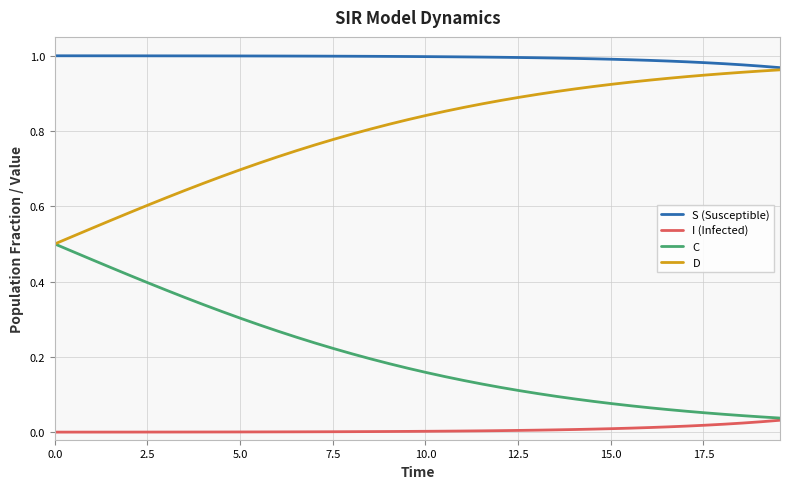

What are all the series names shown in the legend?

S (Susceptible), I (Infected), C, D